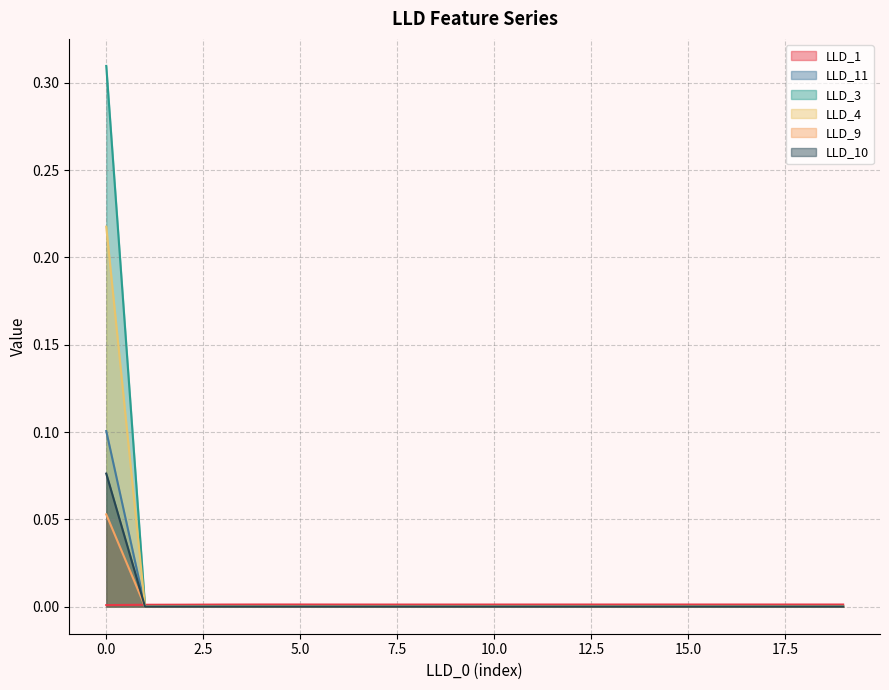

The LLD_3 series shows 0.0 at 7. True or false?

True